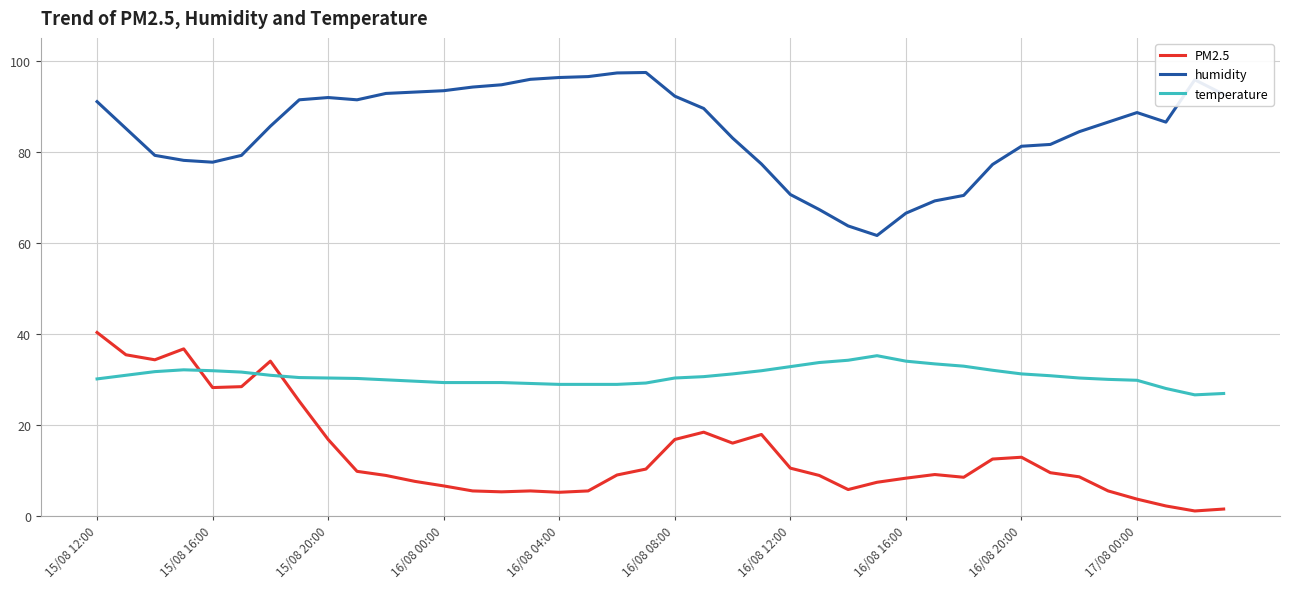

How many lines are shown in the chart?

3